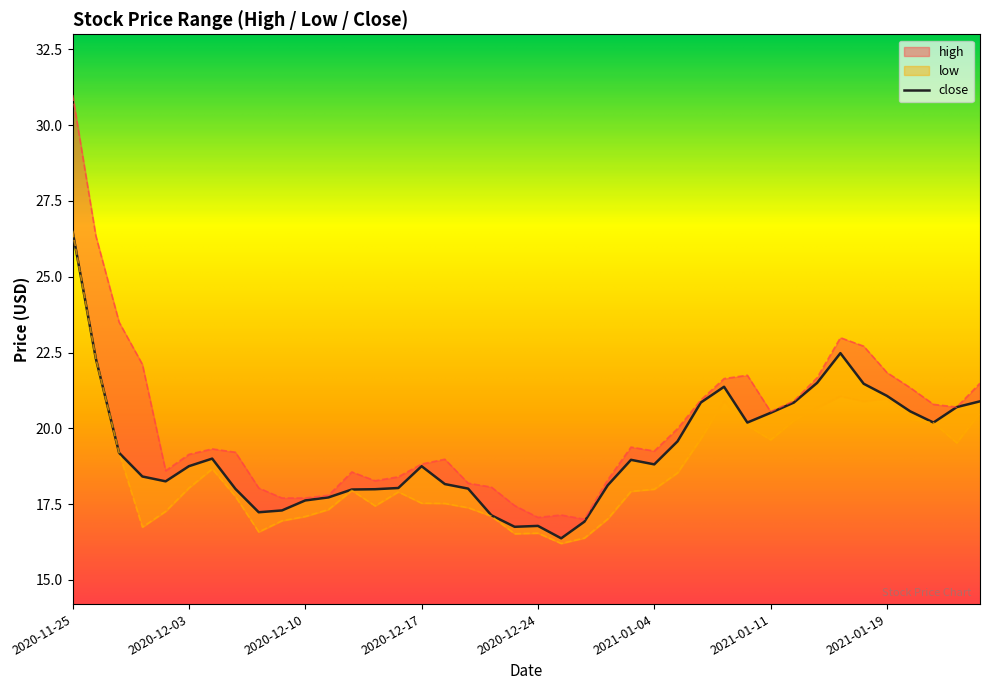

List the labels in order of high value, smallest first.

2020-12-29, 2020-12-24, 2020-12-28, 2020-12-23, 2020-12-09, 2020-12-10, 2020-12-11, 2020-12-08, 2020-12-22, 2020-12-21, 2020-12-15, 2020-12-30, 2020-12-16, 2020-12-14, 2020-12-02, 2020-12-17, 2020-12-18, 2020-12-03, 2020-12-07, 2021-01-04, 2020-12-04, 2020-12-31, 2021-01-05, 2021-01-11, 2021-01-22, 2021-01-21, 2021-01-12, 2021-01-06, 2021-01-20, 2021-01-25, 2021-01-07, 2021-01-13, 2021-01-08, 2021-01-19, 2020-12-01, 2021-01-15, 2021-01-14, 2020-11-30, 2020-11-27, 2020-11-25